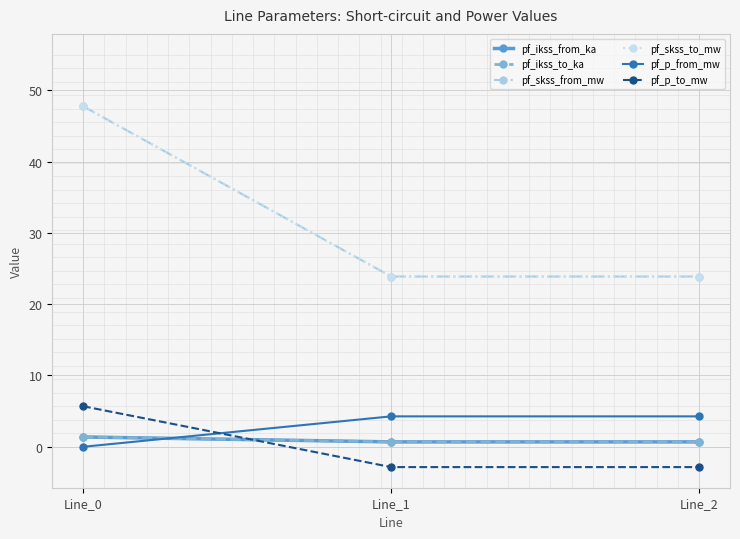

Is this an area chart (filled region under the line)?

No